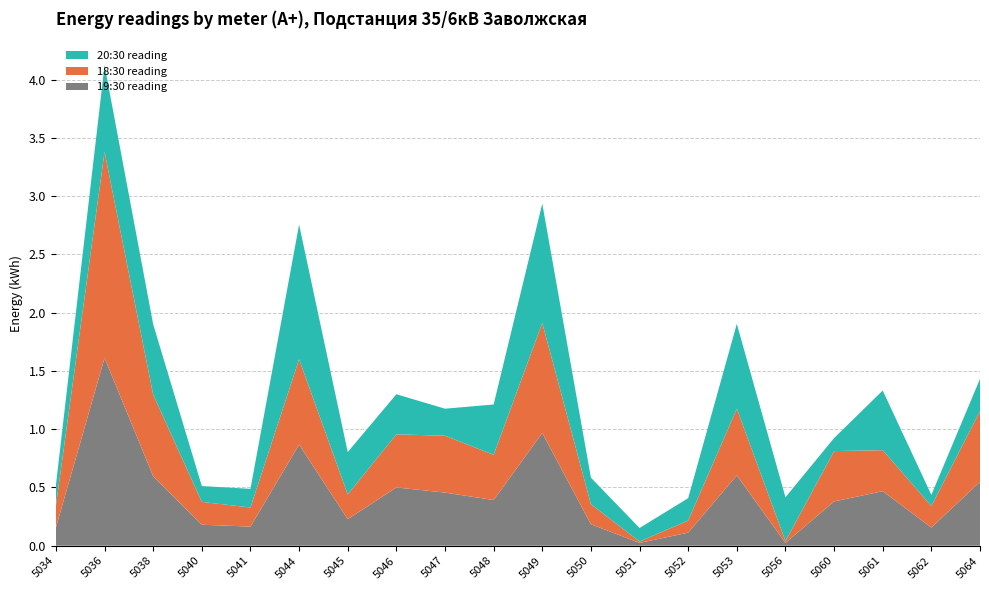

Reading left to right, transcribe all the data shown in this chart.

19:30 reading: 0.2	1.6	0.6	0.2	0.2	0.9	0.2	0.5	0.5	0.4	1.0	0.2	0.0	0.1	0.6	0.0	0.4	0.5	0.2	0.5
18:30 reading: 0.2	1.8	0.7	0.2	0.2	0.7	0.2	0.5	0.5	0.4	0.9	0.2	0.0	0.1	0.6	0.0	0.4	0.4	0.2	0.6
20:30 reading: 0.2	0.7	0.6	0.1	0.2	1.2	0.4	0.3	0.2	0.4	1.0	0.2	0.1	0.2	0.7	0.4	0.1	0.5	0.1	0.3